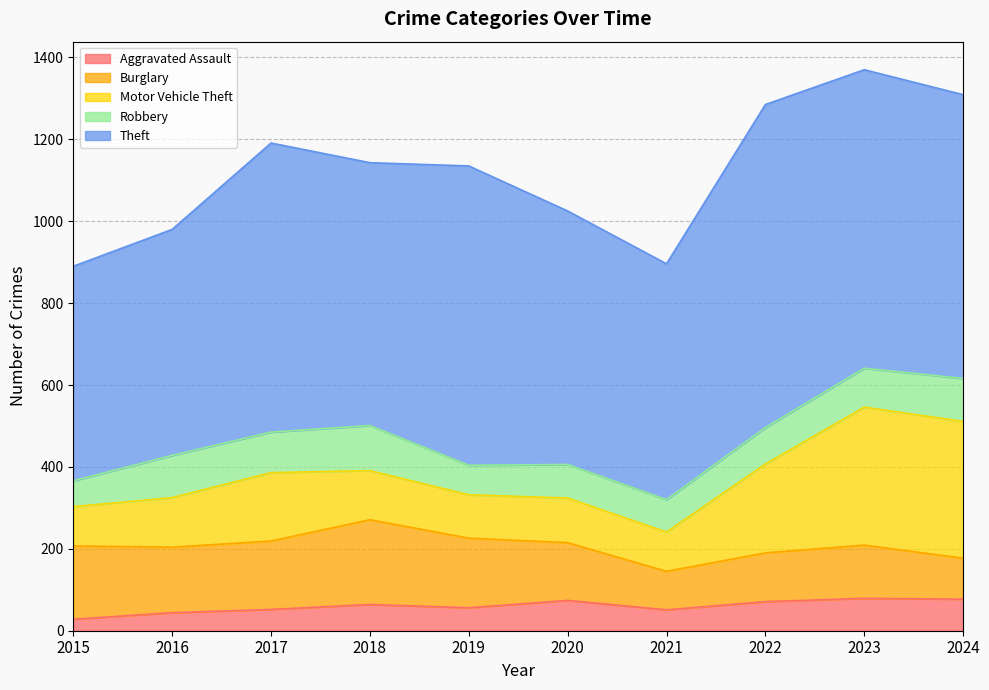

What is the value of the Aggravated Assault point at the 3rd from the left?

52